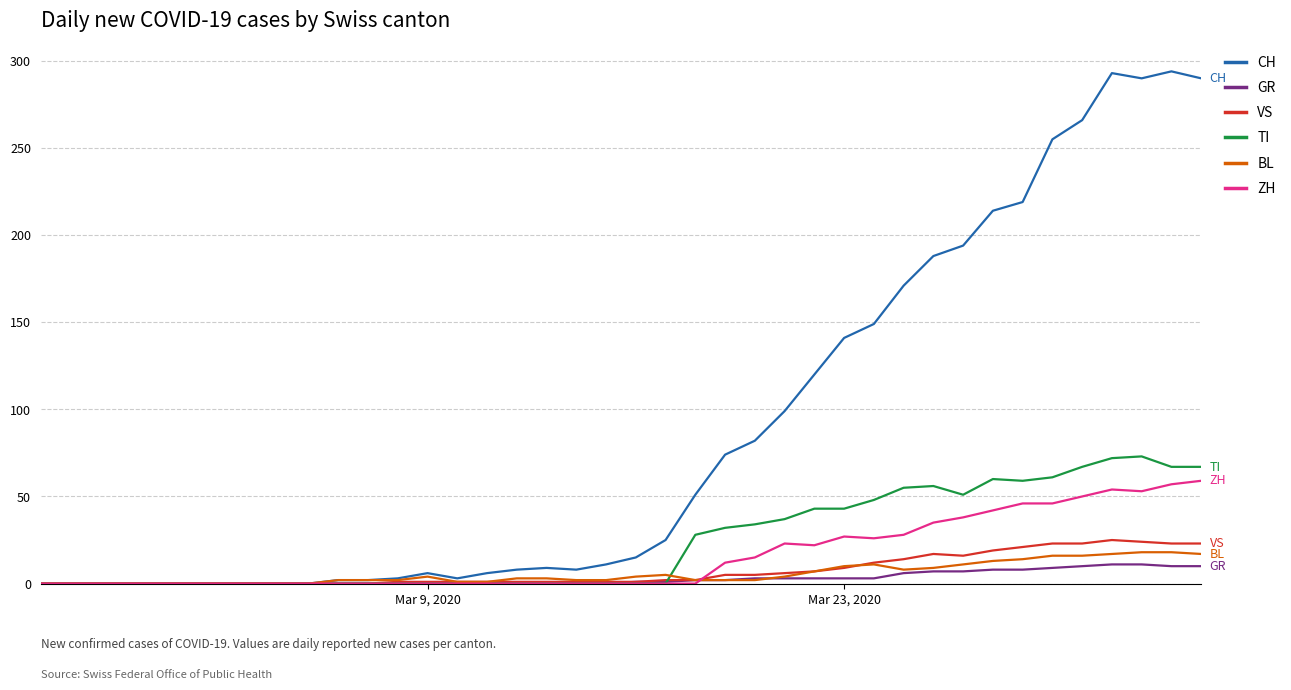

Which series has the widest spread of values?

CH